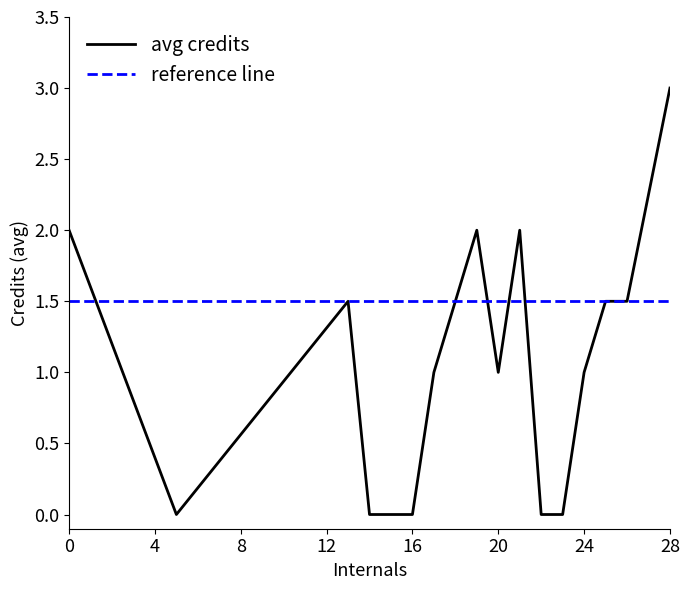

Which series has the largest range (max minus min)?

avg credits